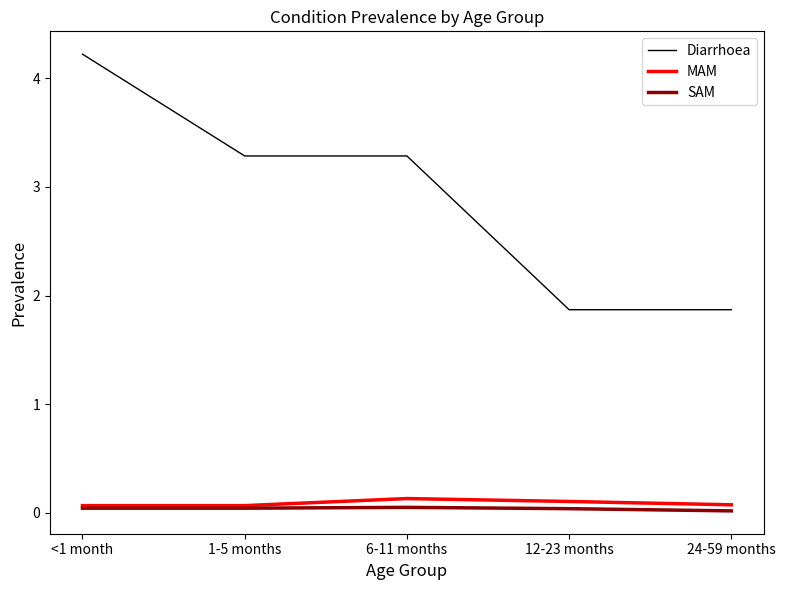

Is it true that SAM equals 0.0 at 1-5 months?

True